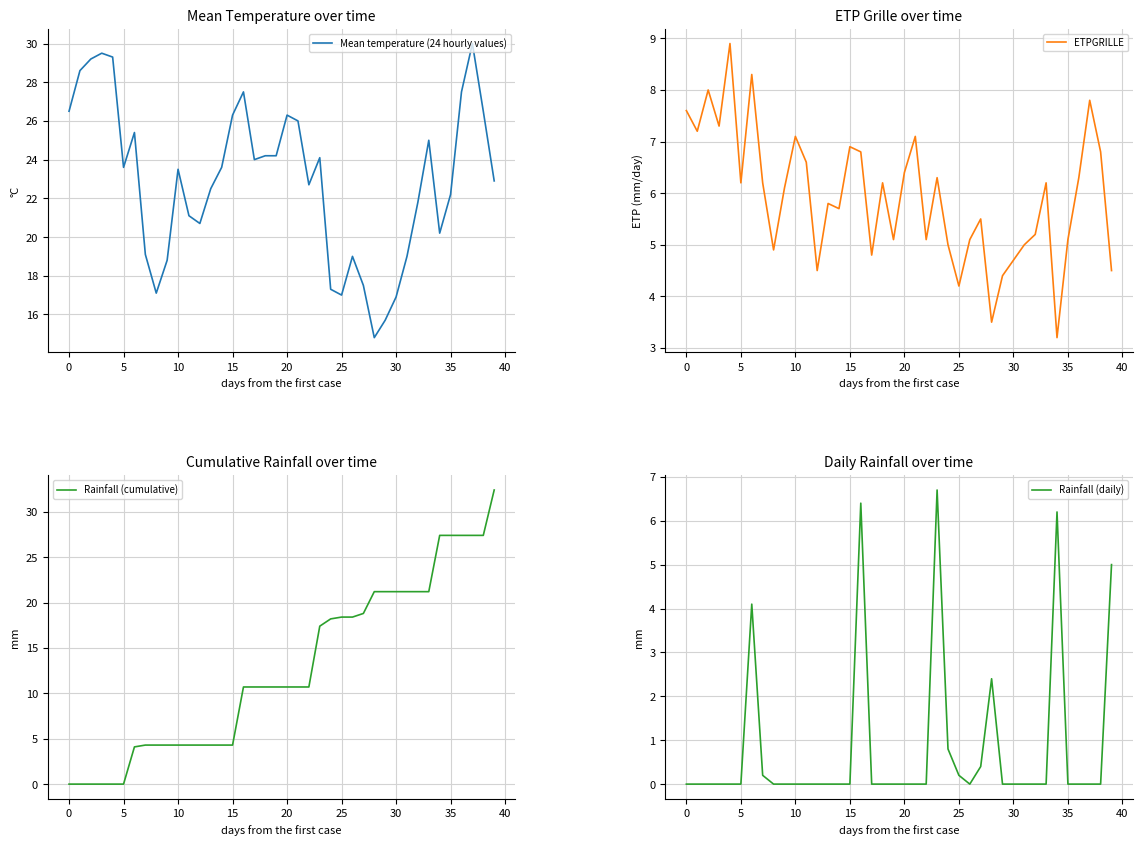

List the series in order of their overall mean, highest first.

Mean temperature (24 hourly values), Rainfall (cumulative), ETPGRILLE, Rainfall (daily)